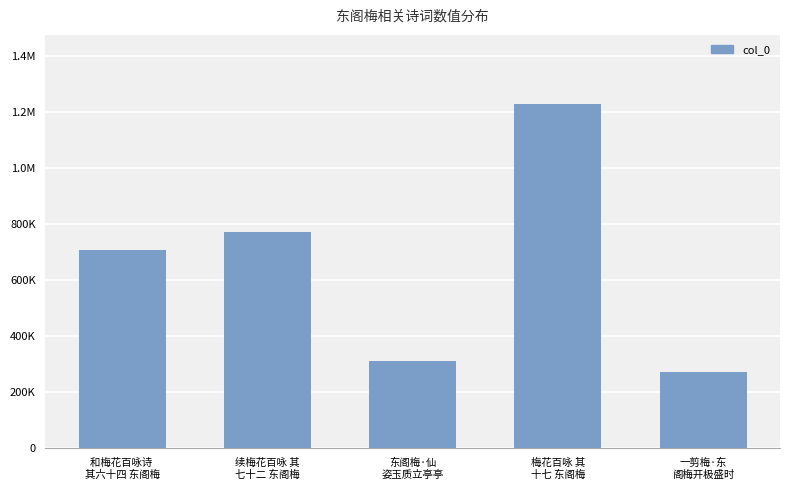

Between 东阁梅·仙
姿玉质立亭亭 and 续梅花百咏 其
七十二 东阁梅, which is larger?

续梅花百咏 其
七十二 东阁梅